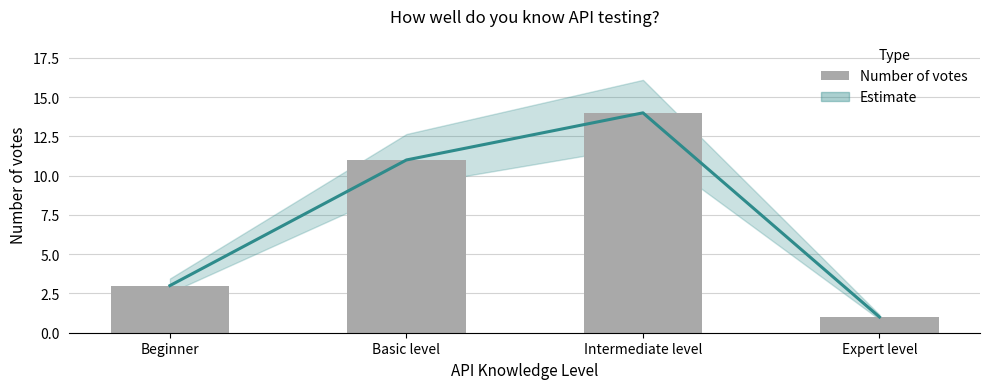

At how many categories does at least one series exceed 3?

2